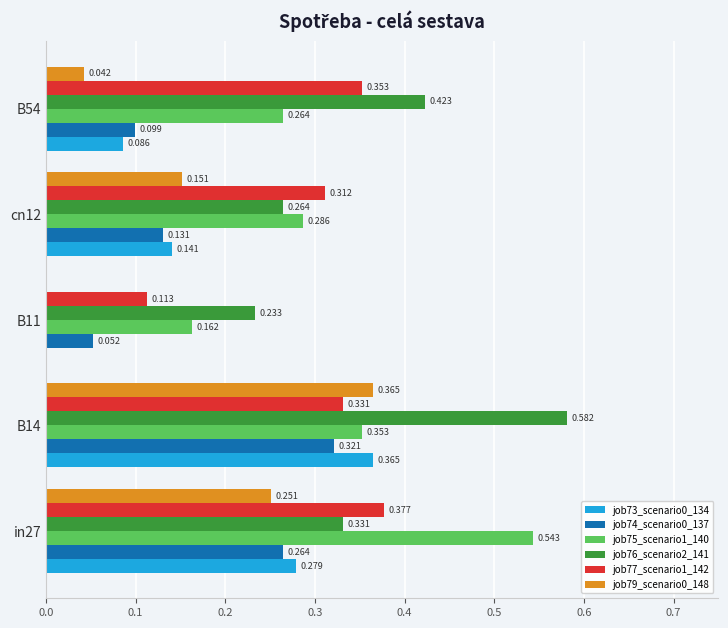

At which label is job77_scenario1_142 closest to 0?

B11